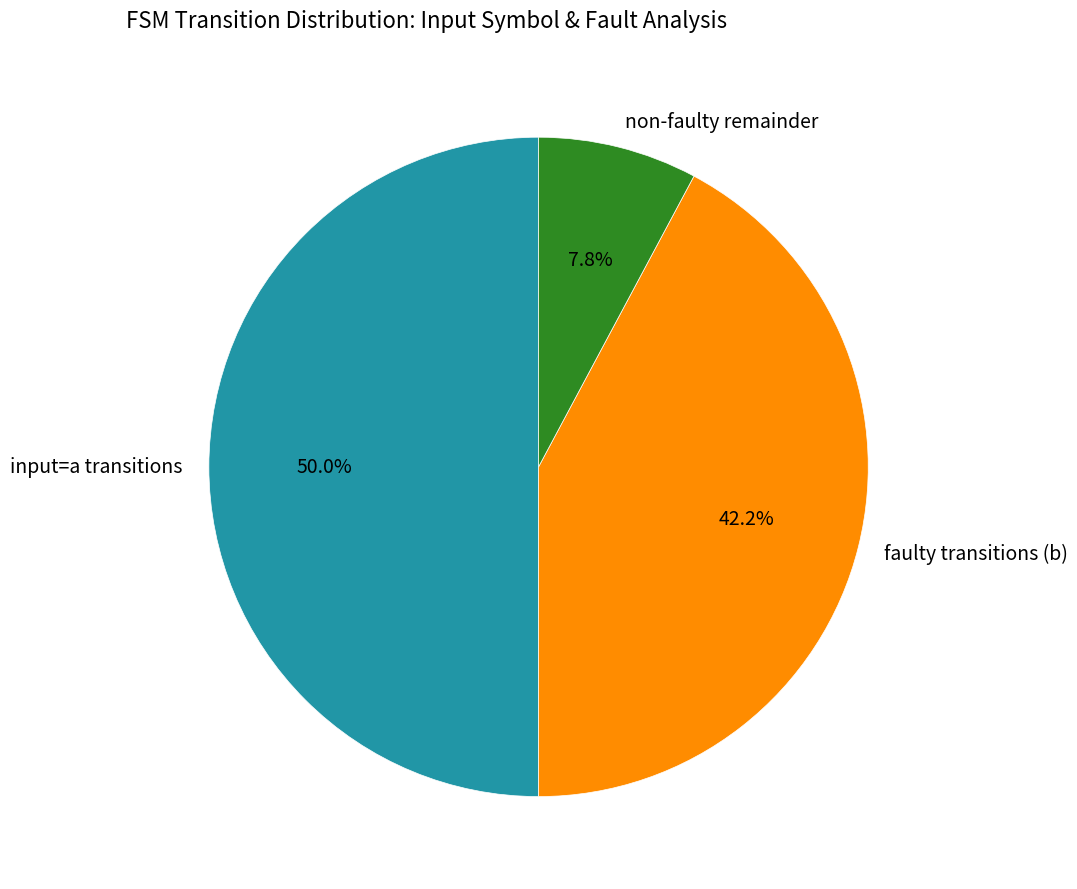

Rank the categories by value from lowest to highest.

non-faulty remainder, faulty transitions (b), input=a transitions